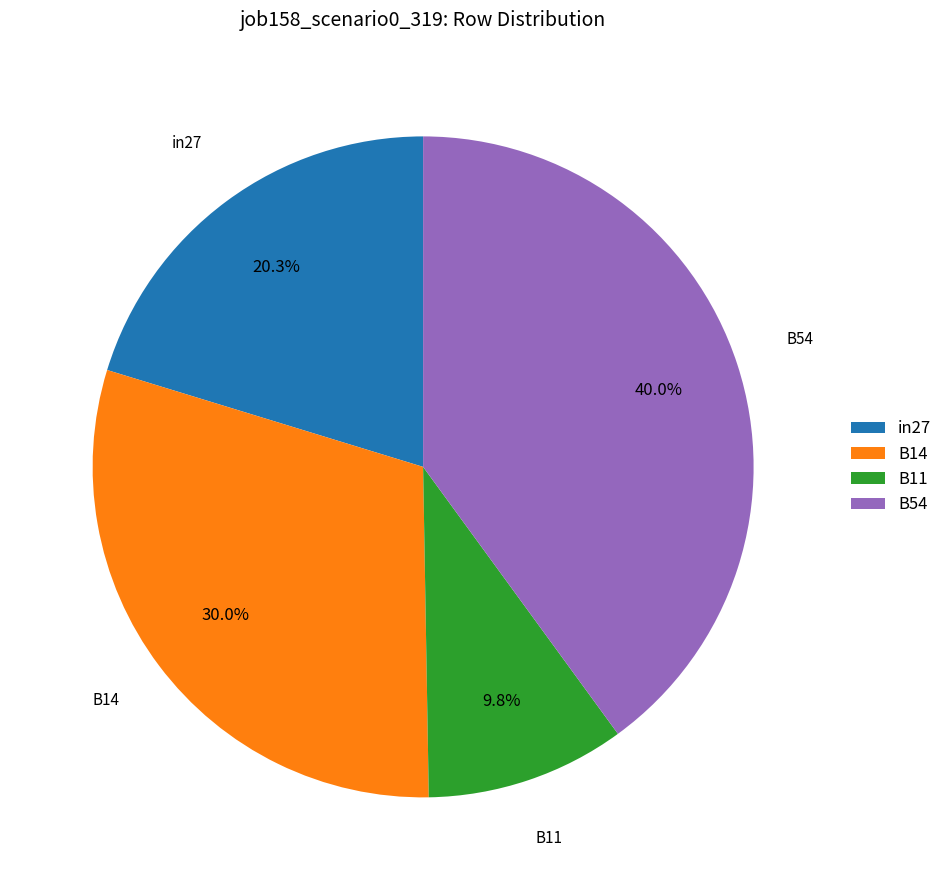

To the nearest percent, what portion does B11 represent?

10%